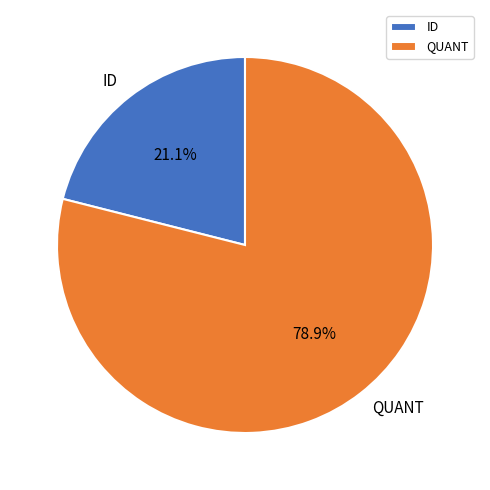

Is there a majority slice in this chart?

Yes